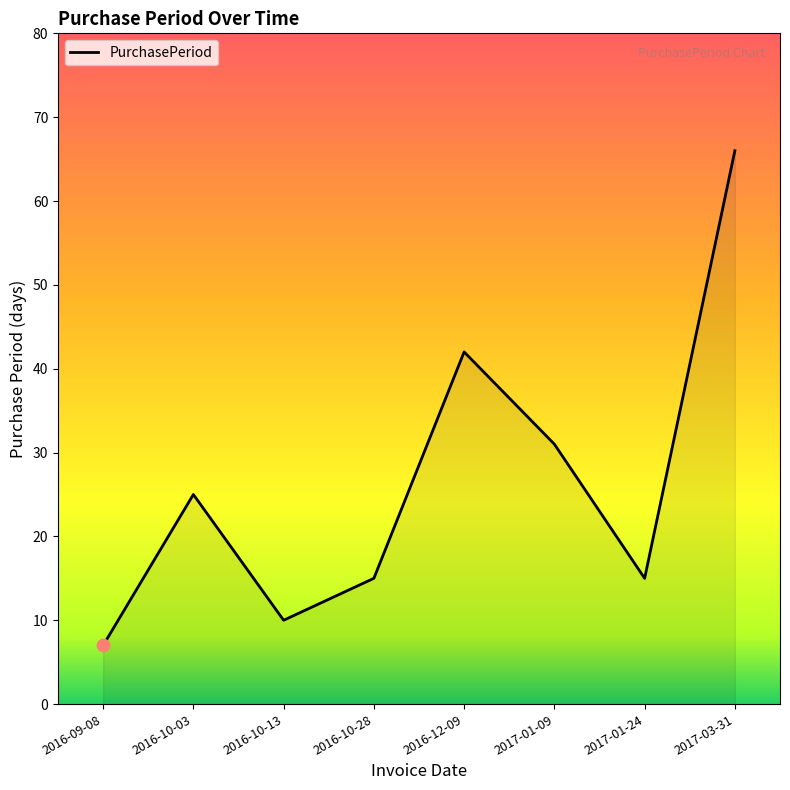

Between 2017-03-31 and 2016-10-28, which is larger?

2017-03-31